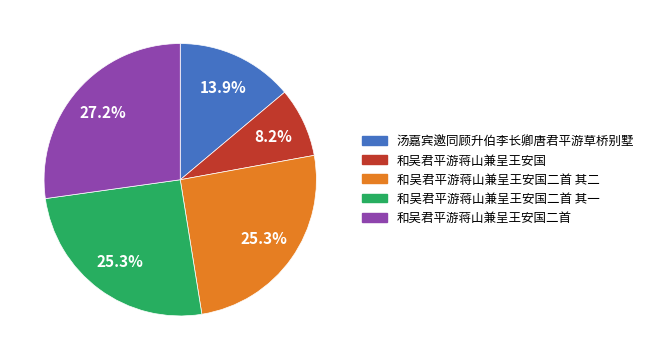

To the nearest percent, what portion does 和吴君平游蒋山兼呈王安国二首 represent?

27%